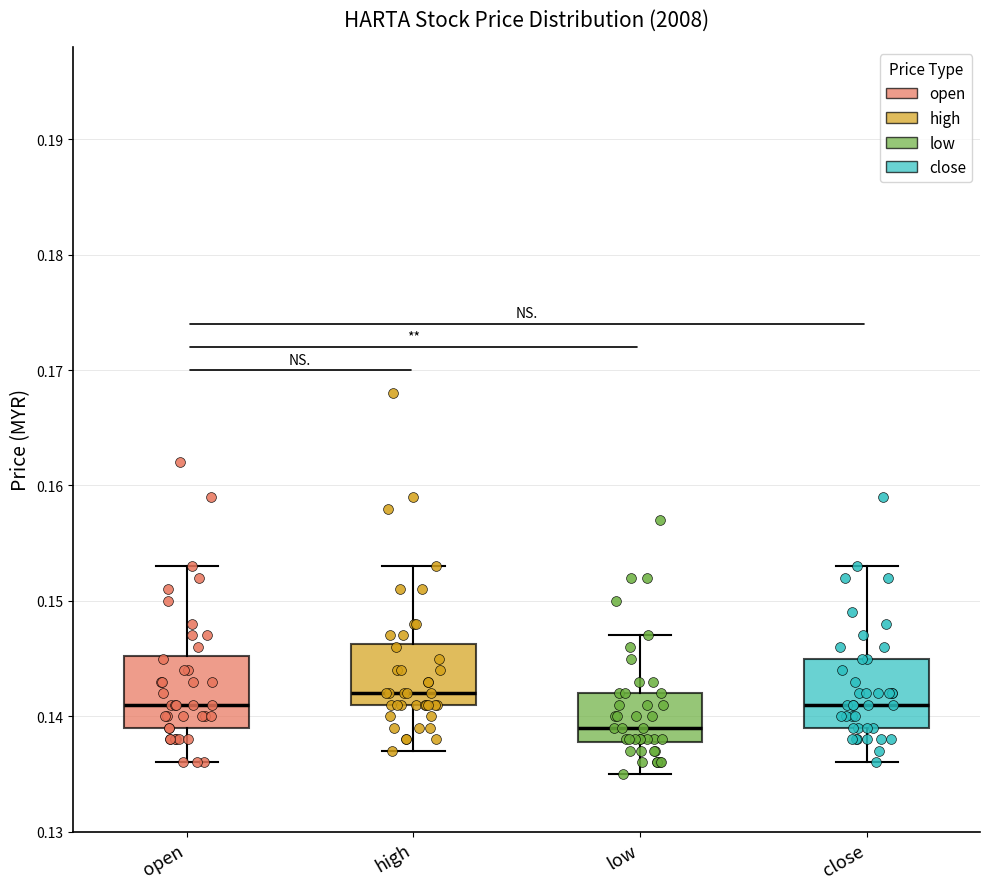

Where is the upper edge of the box for high on the y-axis? The values are not printed on the chart, so give them approximately, as read against the axis.

0.146